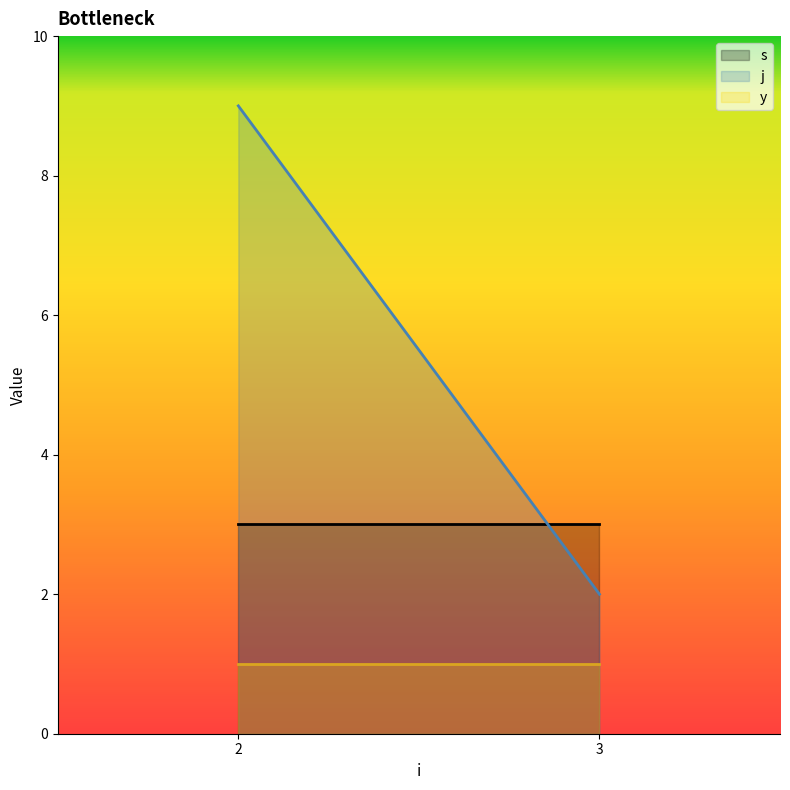

List the series in order of their peak value, highest first.

j, s, y